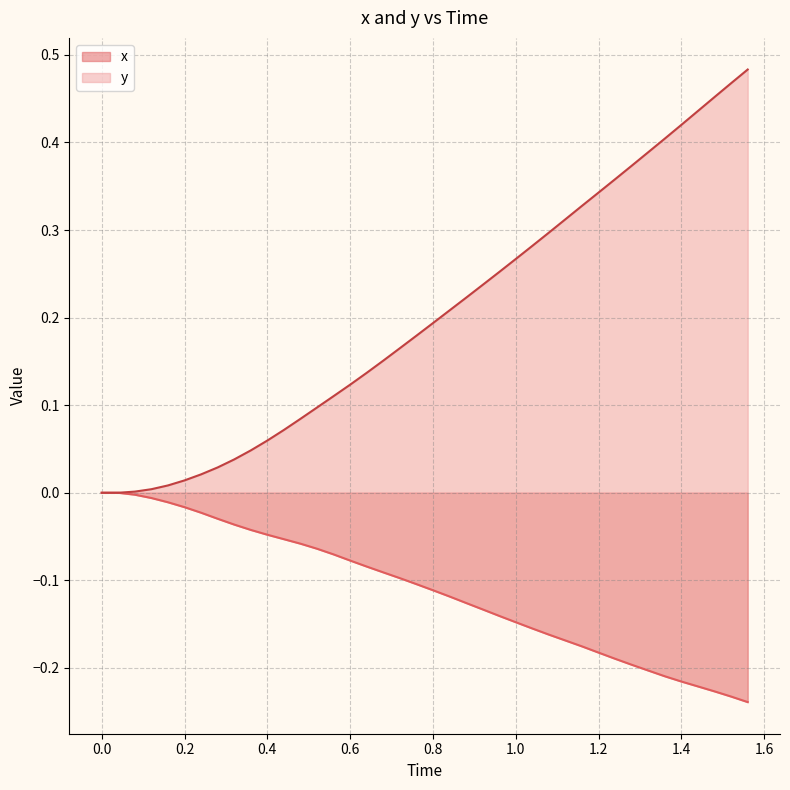

Which series has the largest range (max minus min)?

y